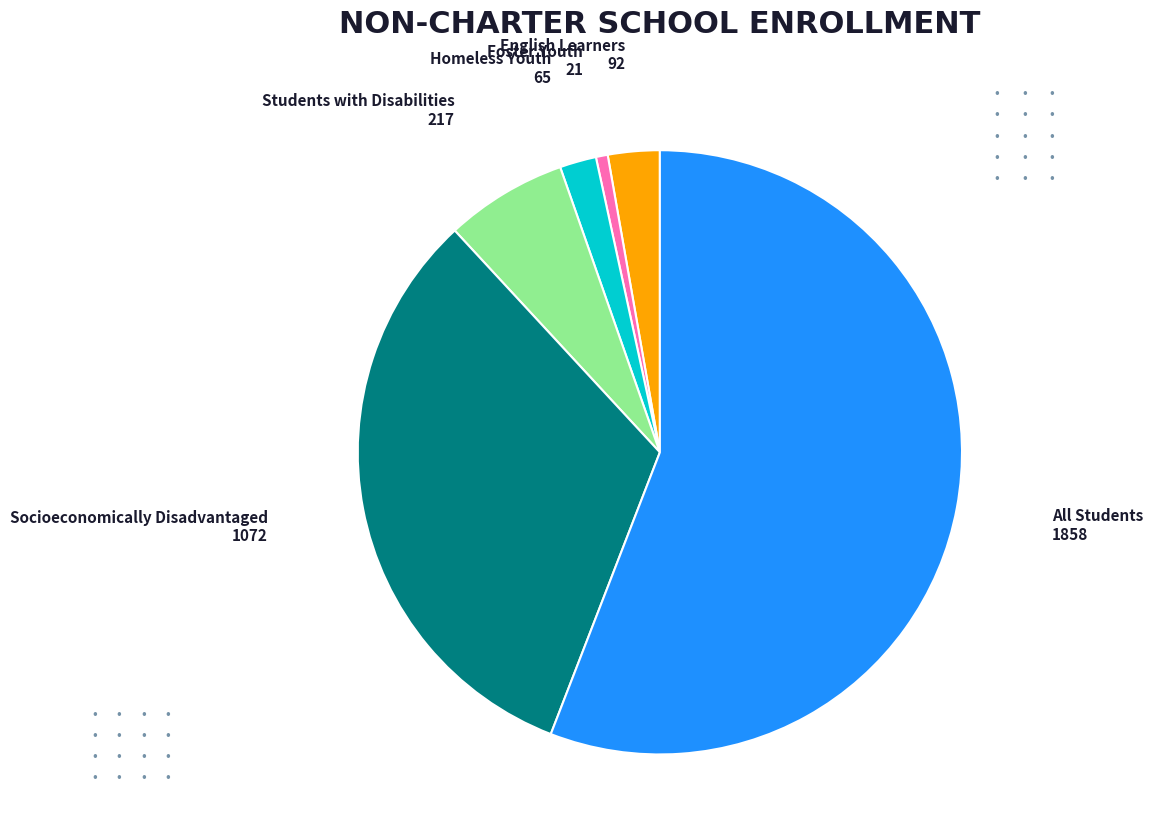

Rank the categories by value from highest to lowest.

All Students, Socioeconomically Disadvantaged, Students with Disabilities, English Learners, Homeless Youth, Foster Youth